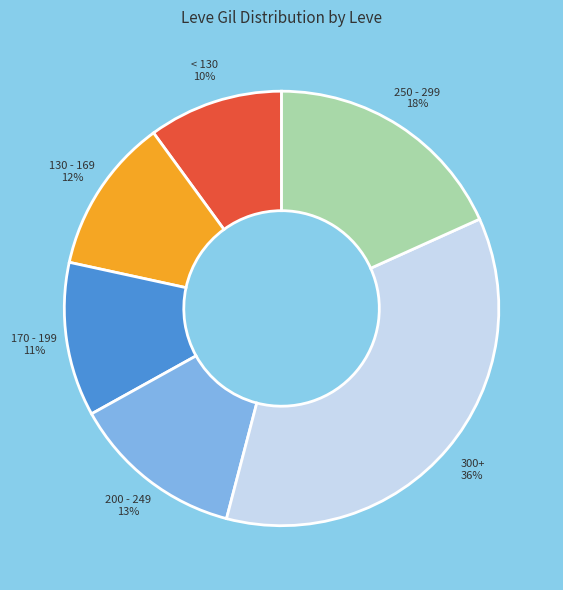

To the nearest percent, what is the average slice percentage?

17%